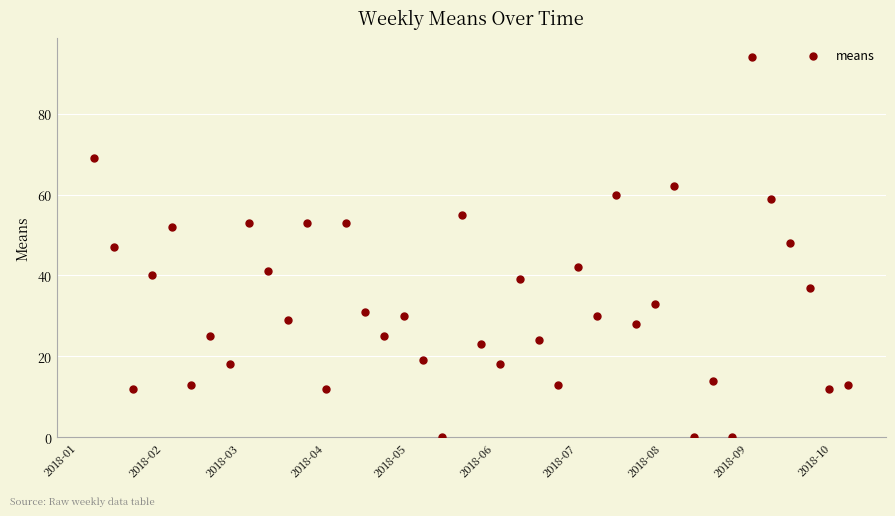

What is the range of Y values (max minus min)?

94